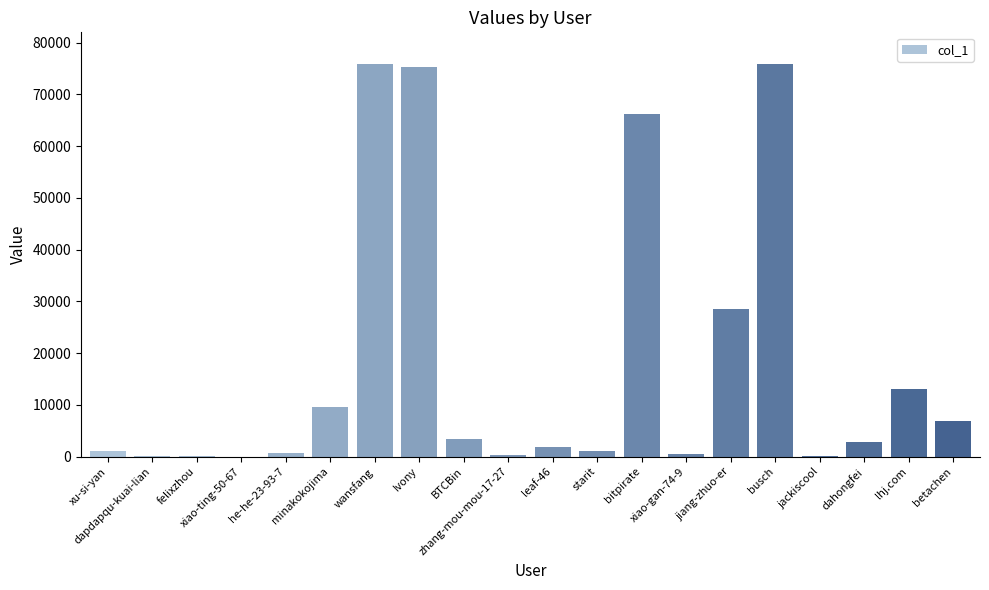

What is the maximum value shown in the chart?

75893